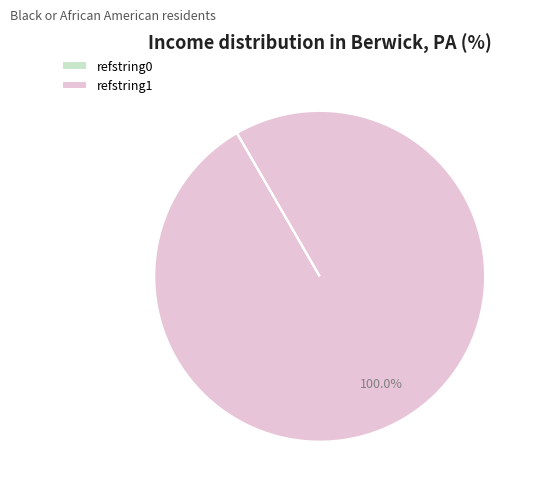

Which slice is the largest?

refstring1